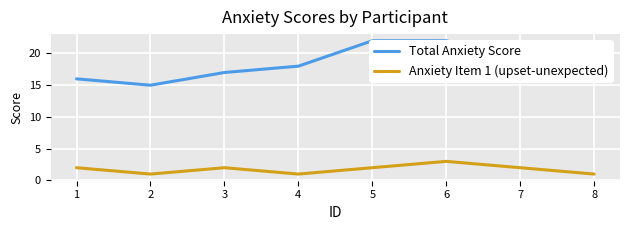

How many Anxiety Item 1 (upset-unexpected) values are between 1 and 2?

7